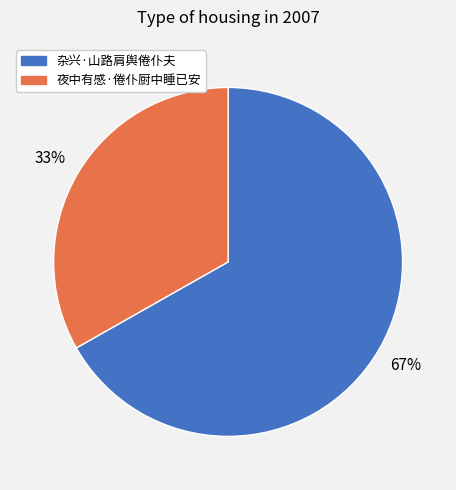

Do 夜中有感·倦仆厨中睡已安 and 杂兴·山路肩舆倦仆夫 together represent more than half of the pie?

Yes